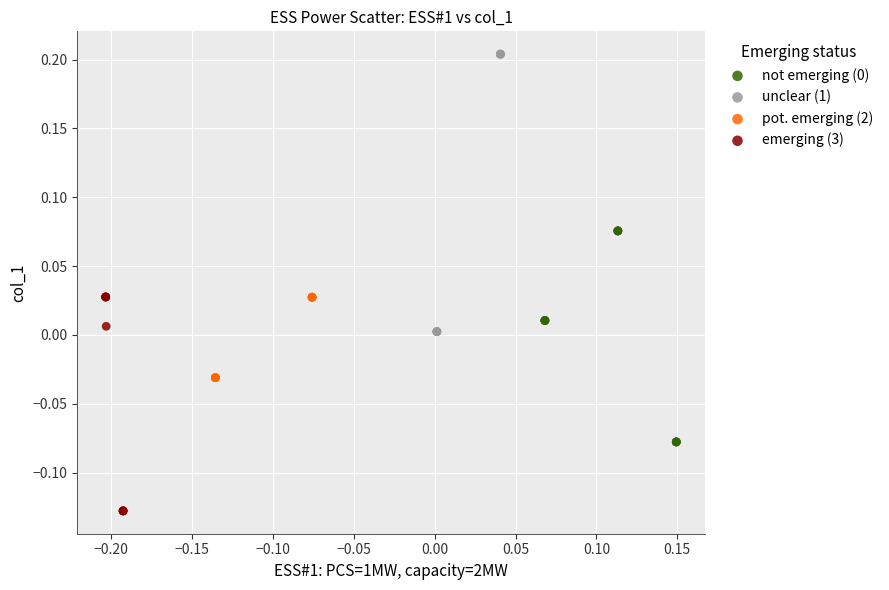

Which series contains the highest Y value?

unclear (1)